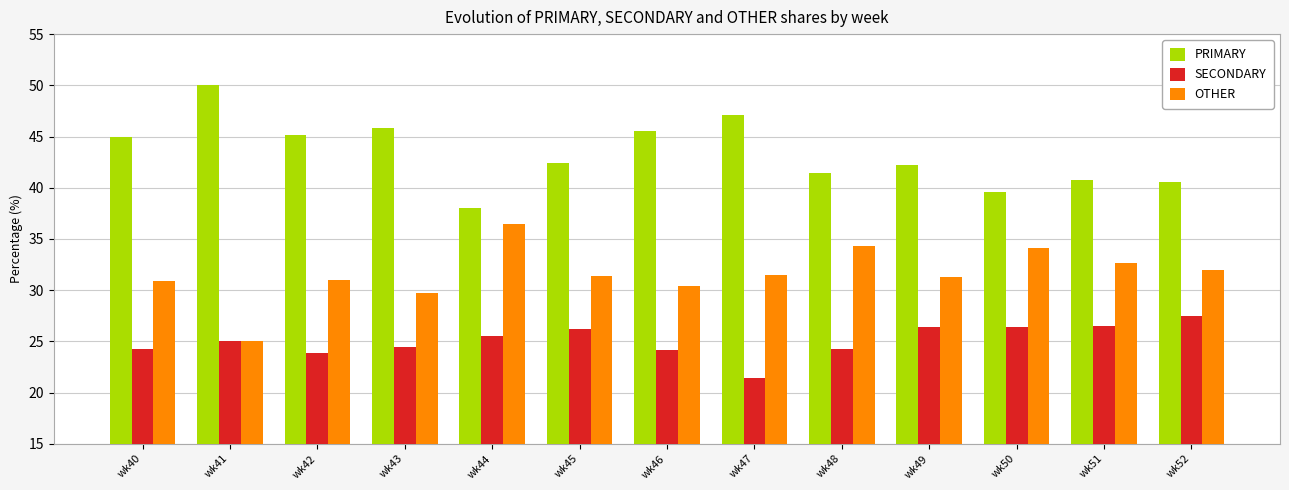

Does the chart contain stacked bars?

No